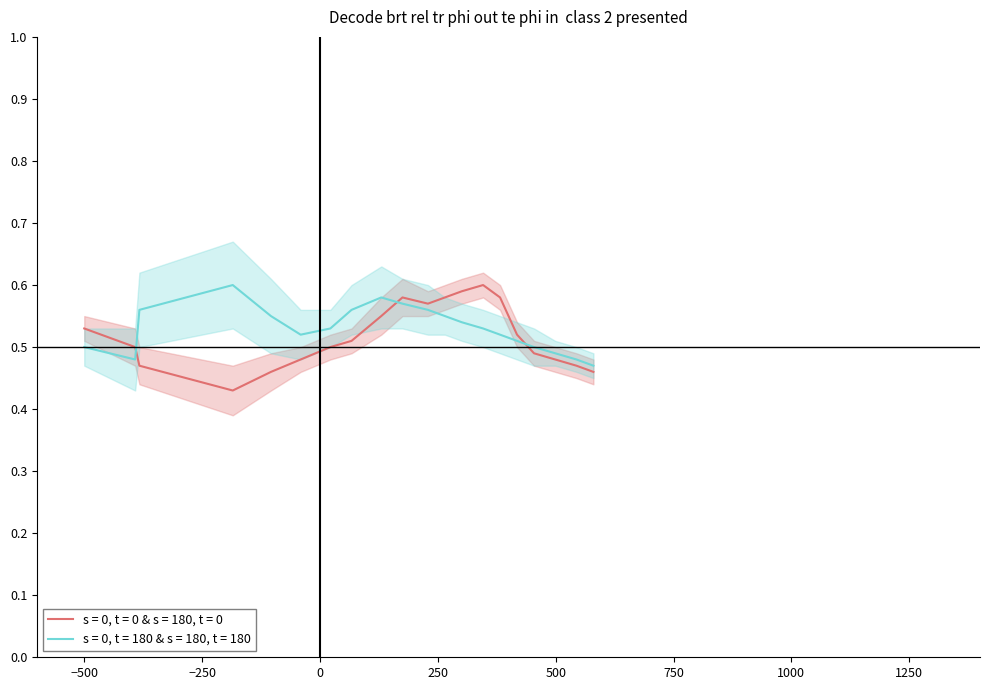

Between which two adjacent categories do s = 0, t = 0 & s = 180, t = 0 and s = 0, t = 180 & s = 180, t = 180 first intersect?

−500 and −250